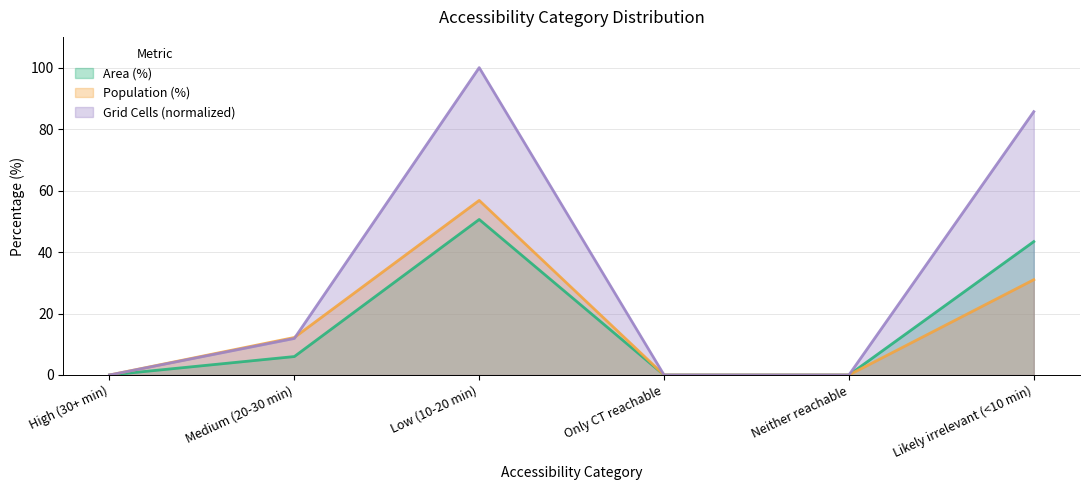

At how many categories does at least one series exceed 70?

2